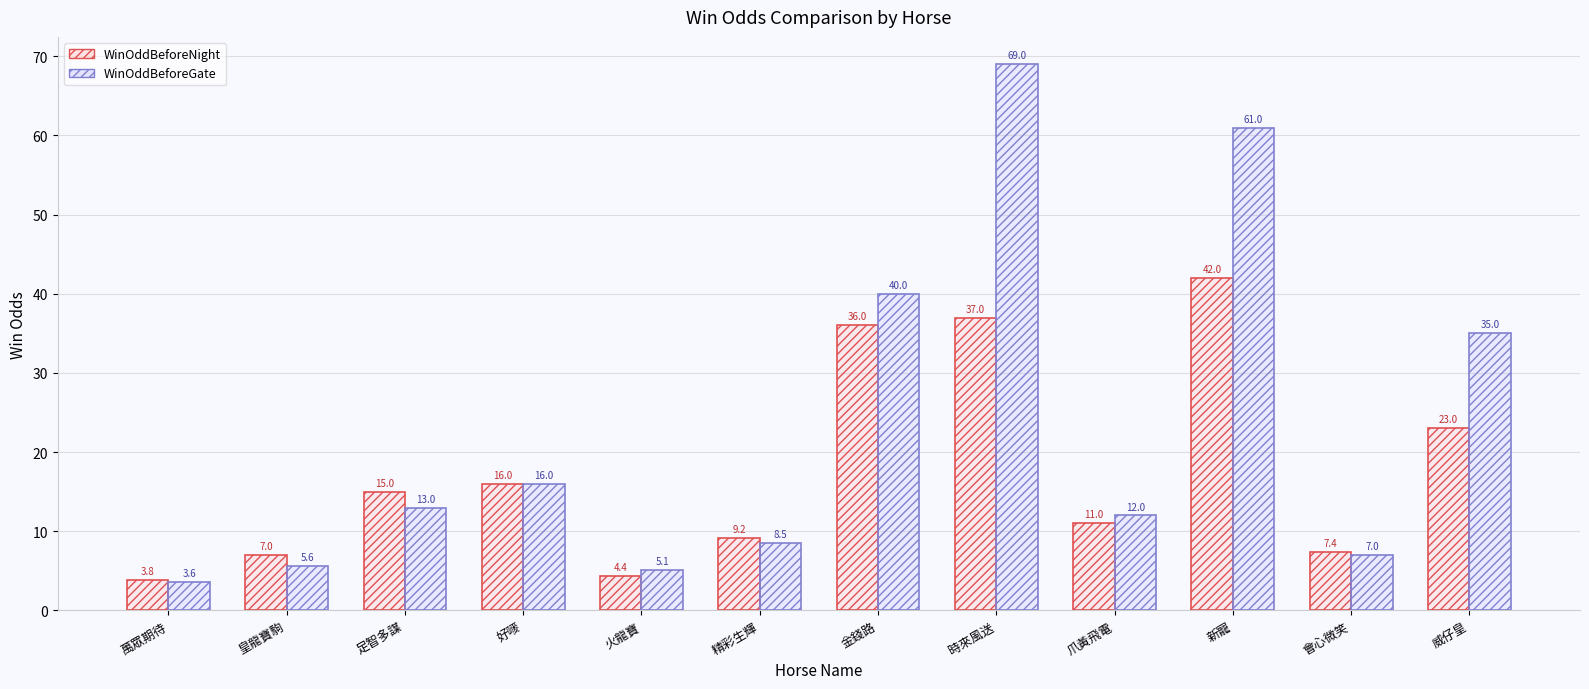

What is the value of the WinOddBeforeNight bar at the 12th from the left?

23.0